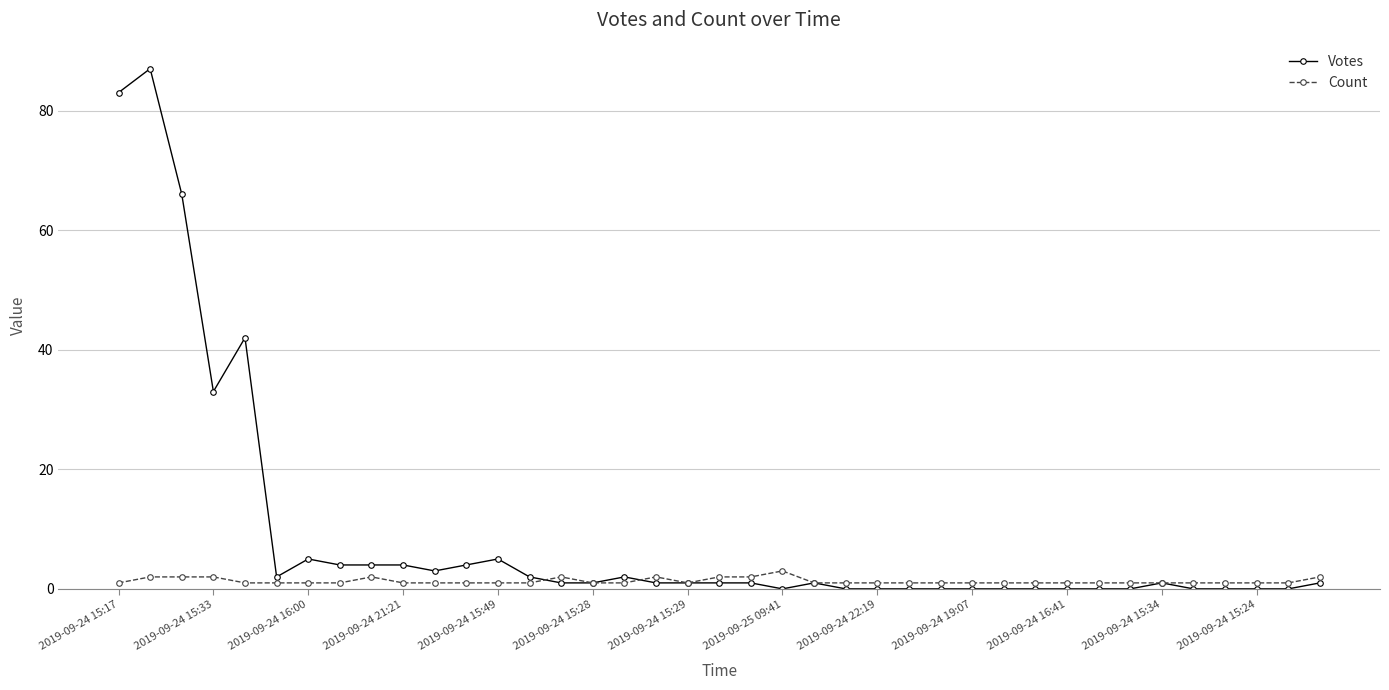

Which series has the largest total across all categories?

Votes